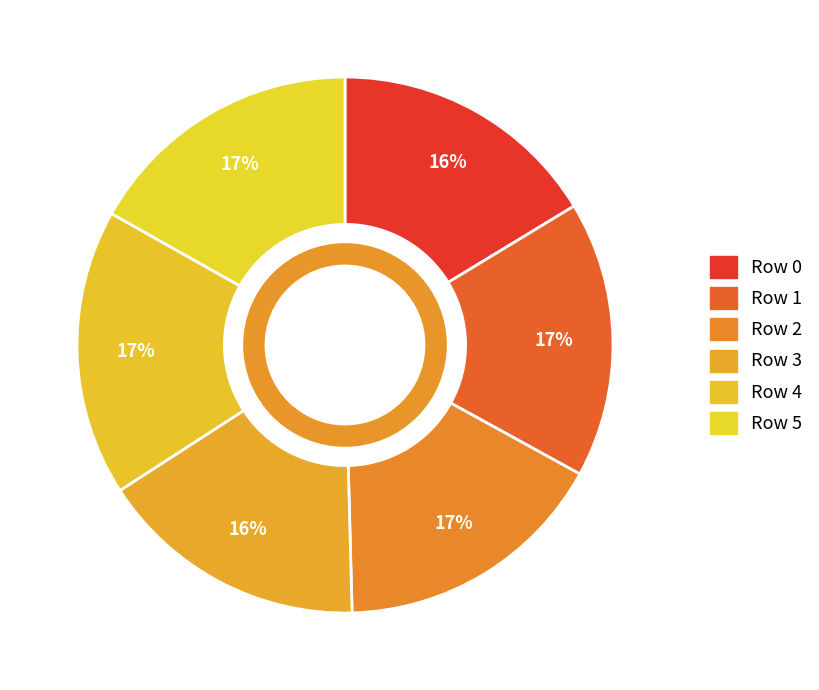

Rank the categories by value from highest to lowest.

4, 5, 1, 2, 0, 3